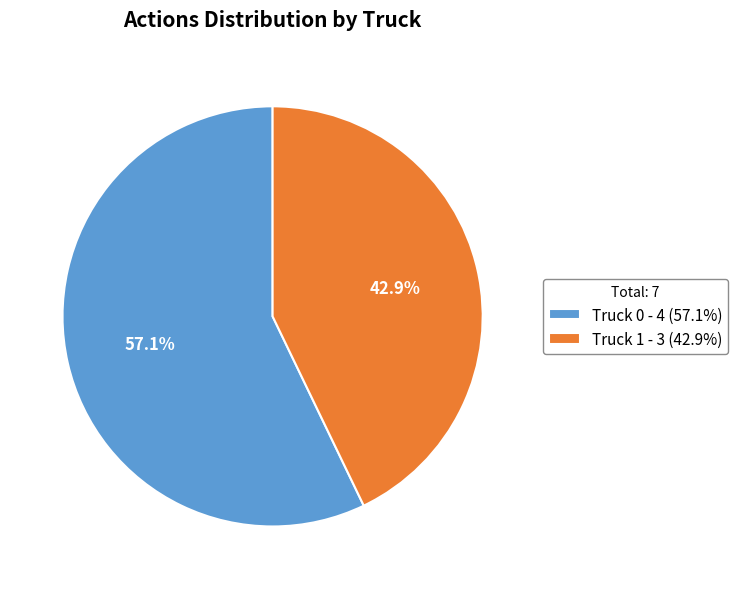

Rank the categories by value from highest to lowest.

Truck 0, Truck 1